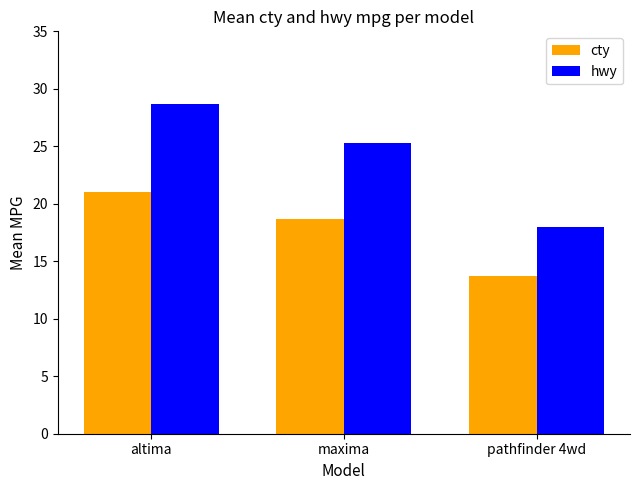

Reading left to right, extract all data points from this chart.

cty: altima=21.0	maxima=18.7	pathfinder 4wd=13.8
hwy: altima=28.7	maxima=25.3	pathfinder 4wd=18.0